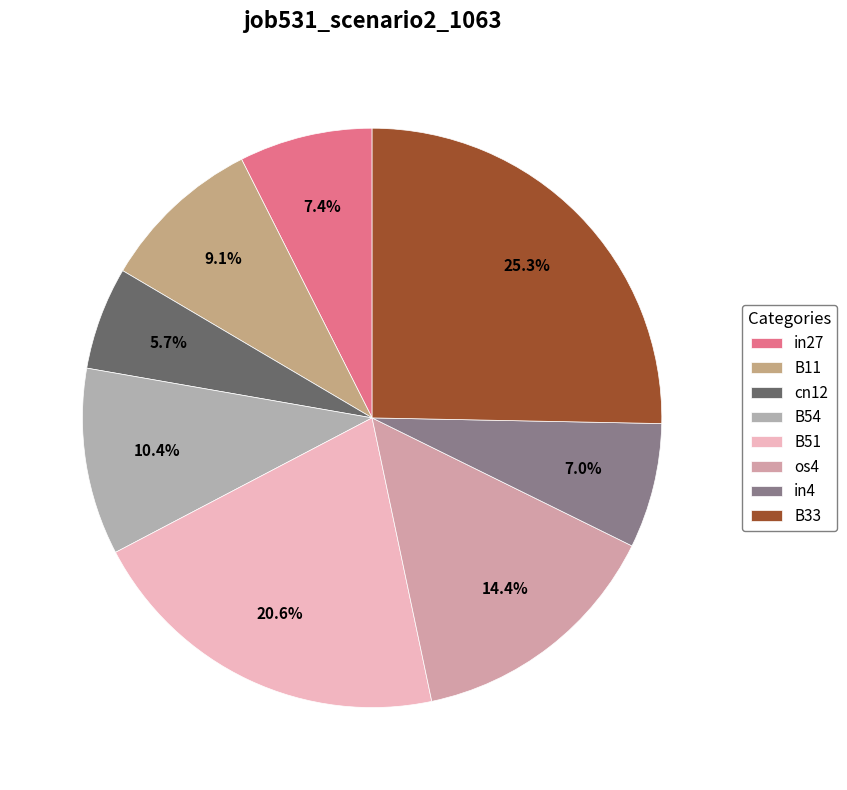

To the nearest percent, what is the combined percentage of cn12 and B51?

26%